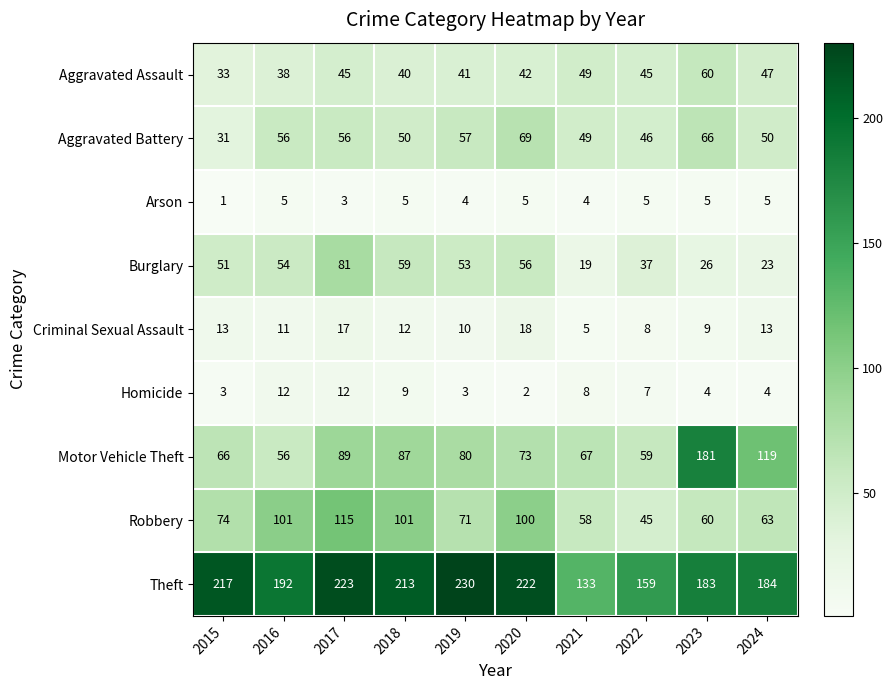

The value of Aggravated Battery at 2023 is 116. True or false?

False